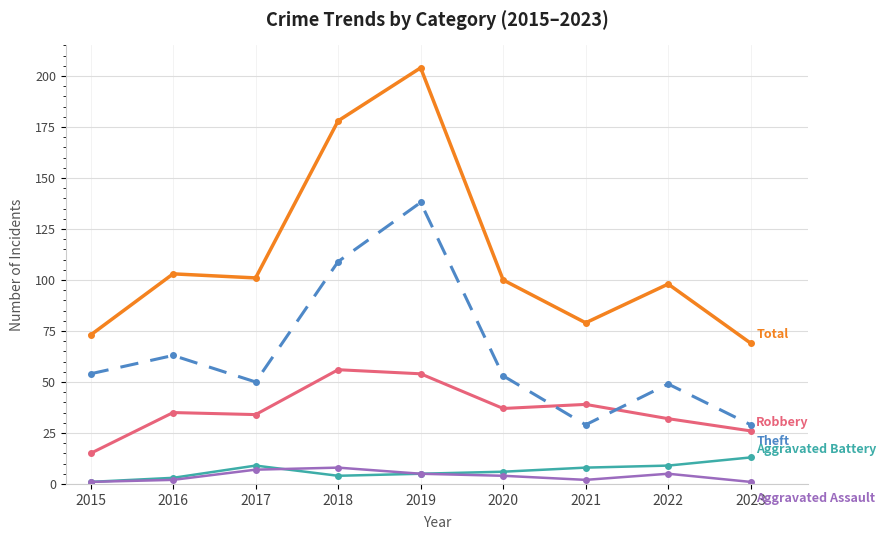

What is the spread (max minus min) of values at 2019?

199